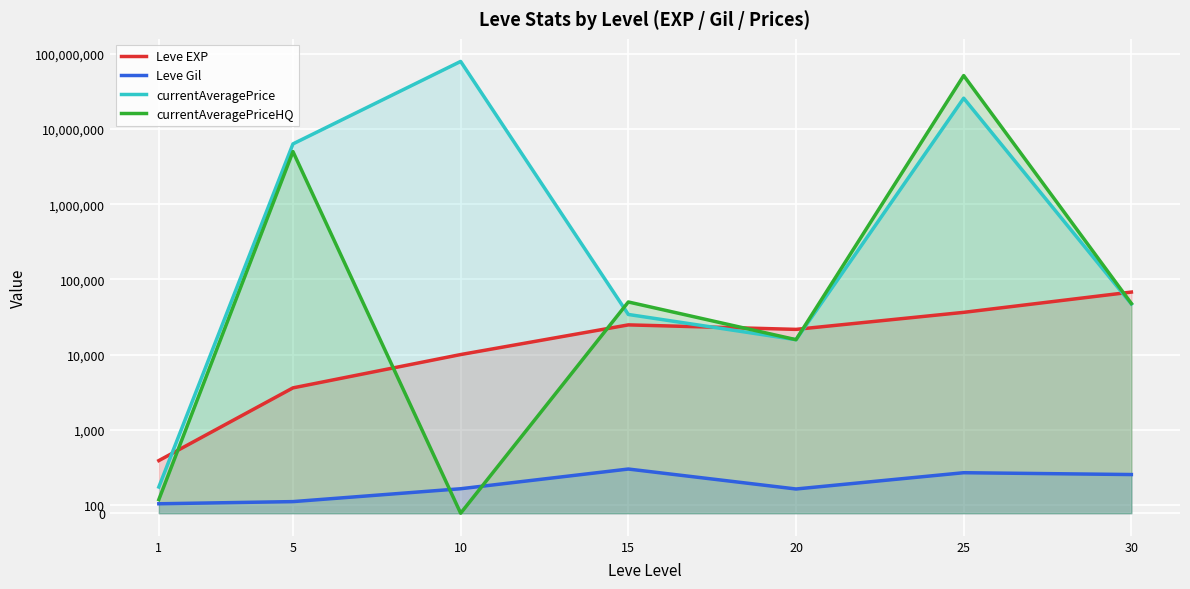

What value does the Leve Gil series have at 25?

485.0